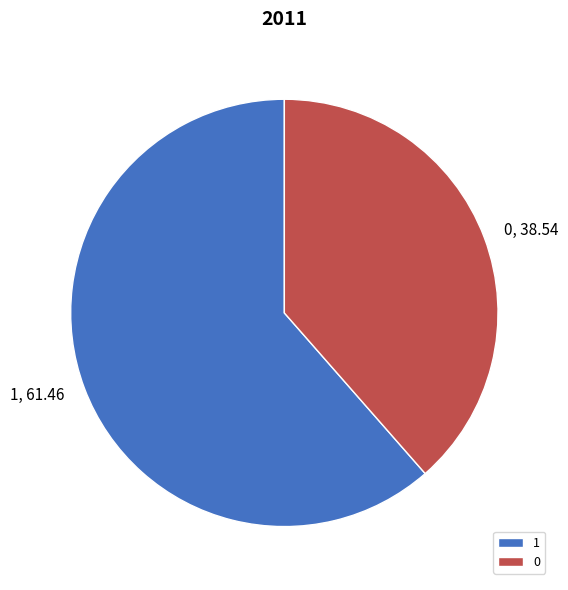

Do 1 and 0 together represent more than half of the pie?

Yes